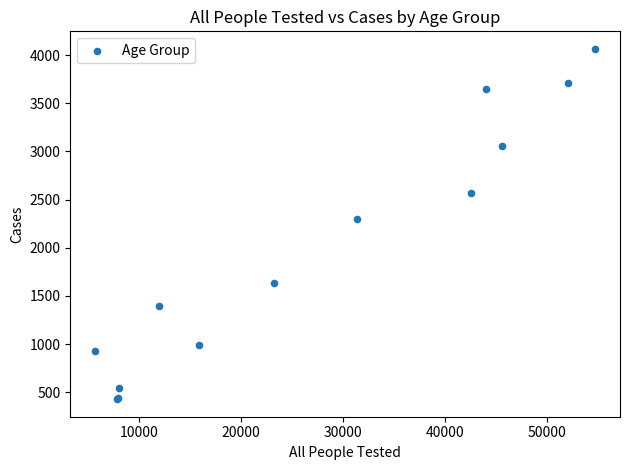

What Y value in the scatter plot is closest to 2245?

2294